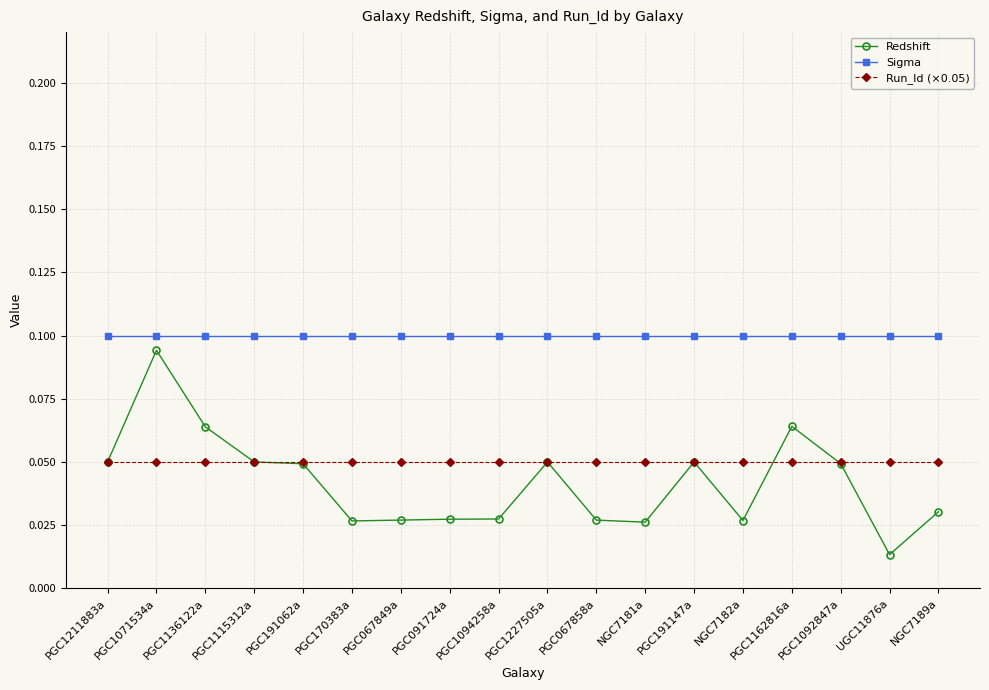

The value of Run_Id (×0.05) at PGC1136122a is 0.1. True or false?

True